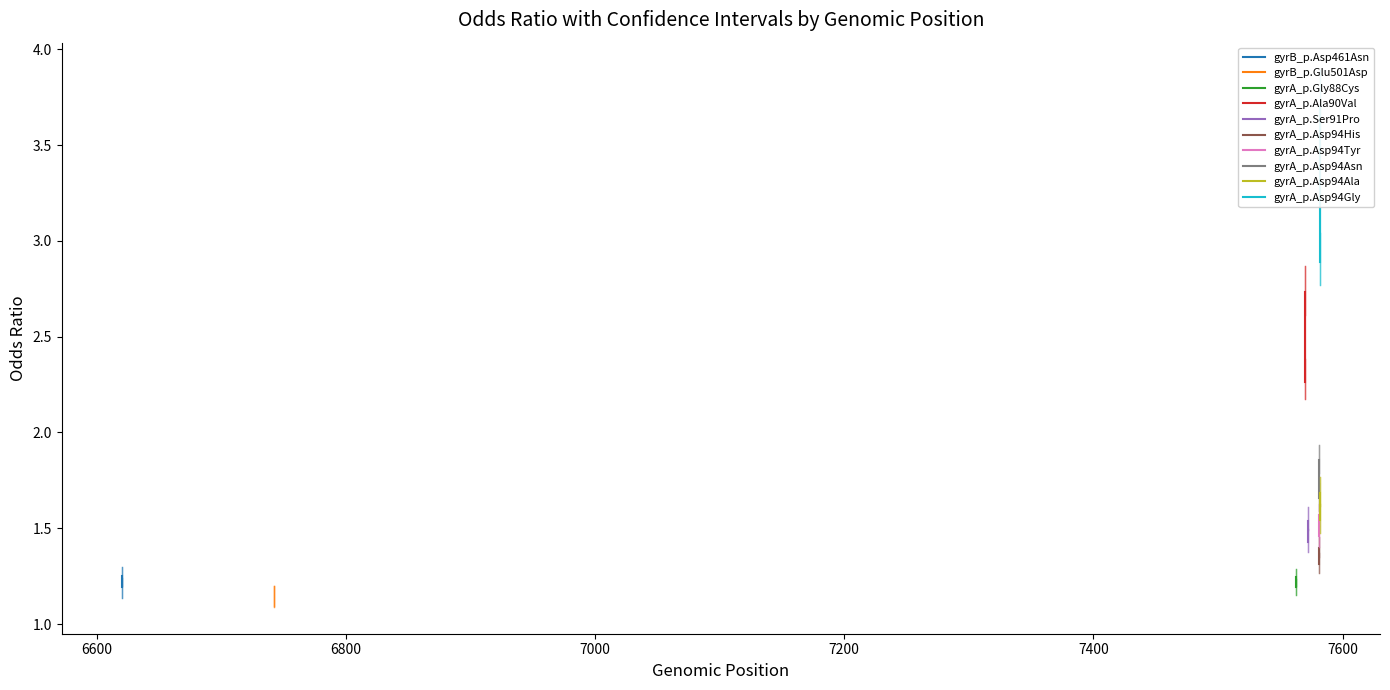

At which category is the sum across all series the highest?

7582